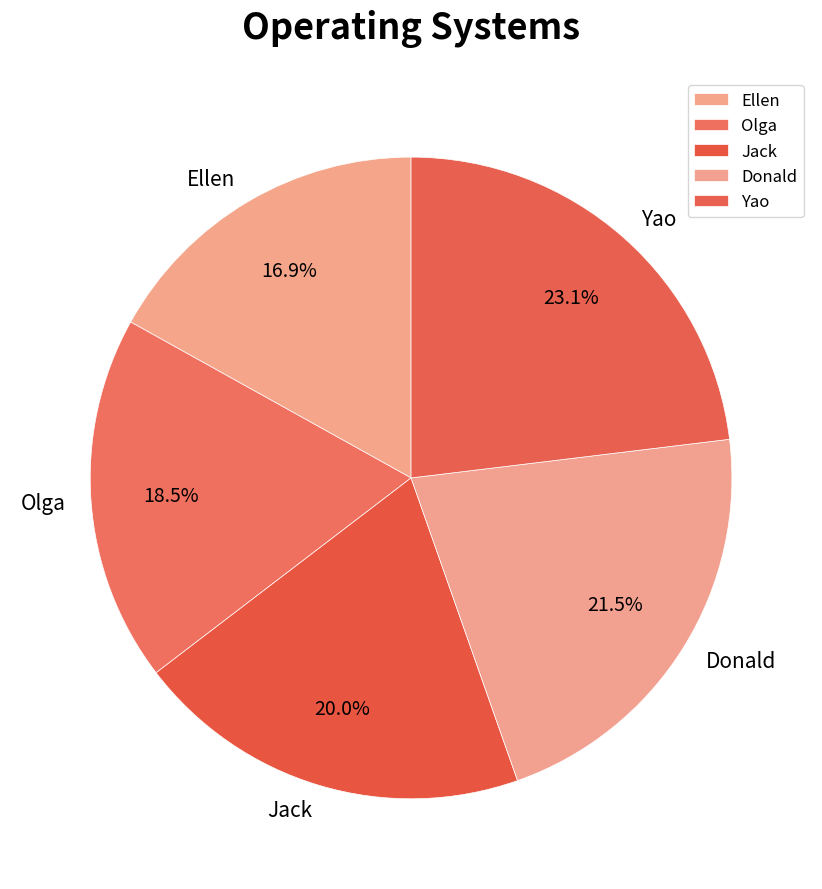

Is there any slice that represents more than half of the pie?

No